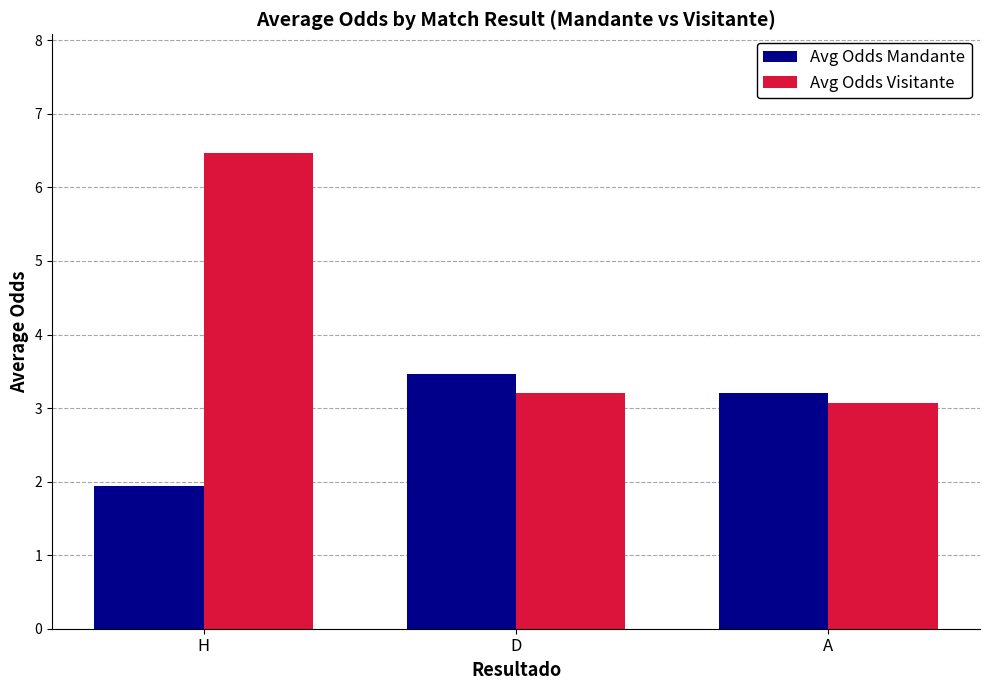

What is the average value of the Avg Odds Mandante series?

2.9